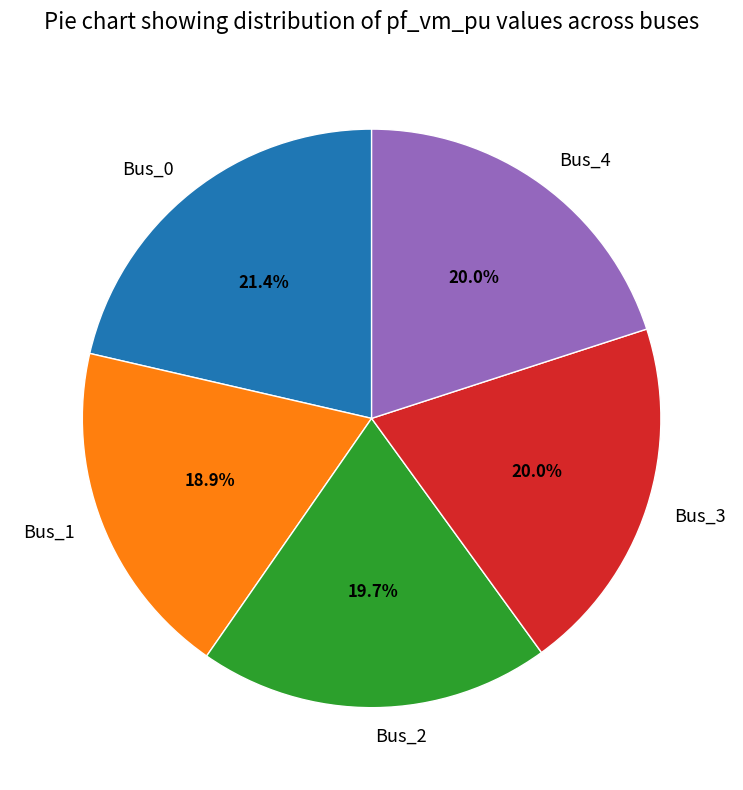

Is it true that Bus_0 is 21% of the pie?

True